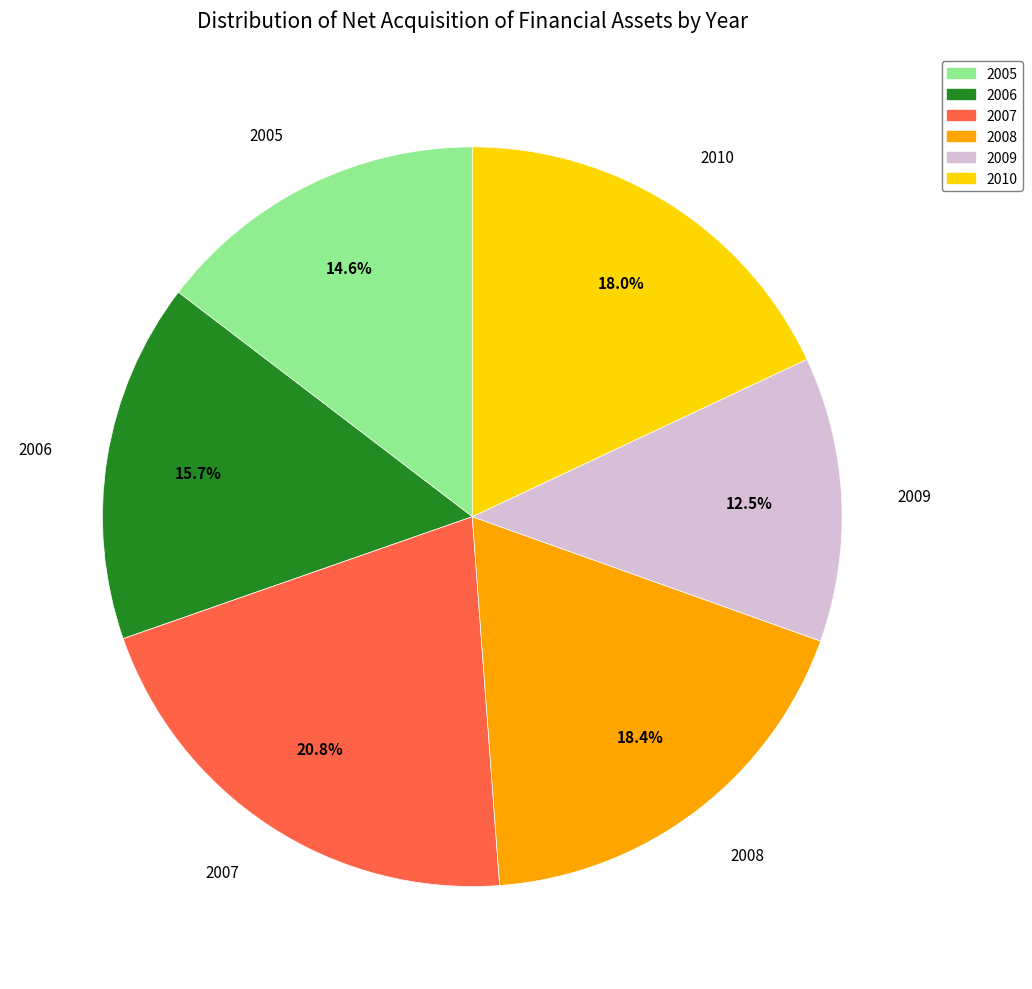

Approximately how many times larger is the value at 2007 compared to 2008?

1.1